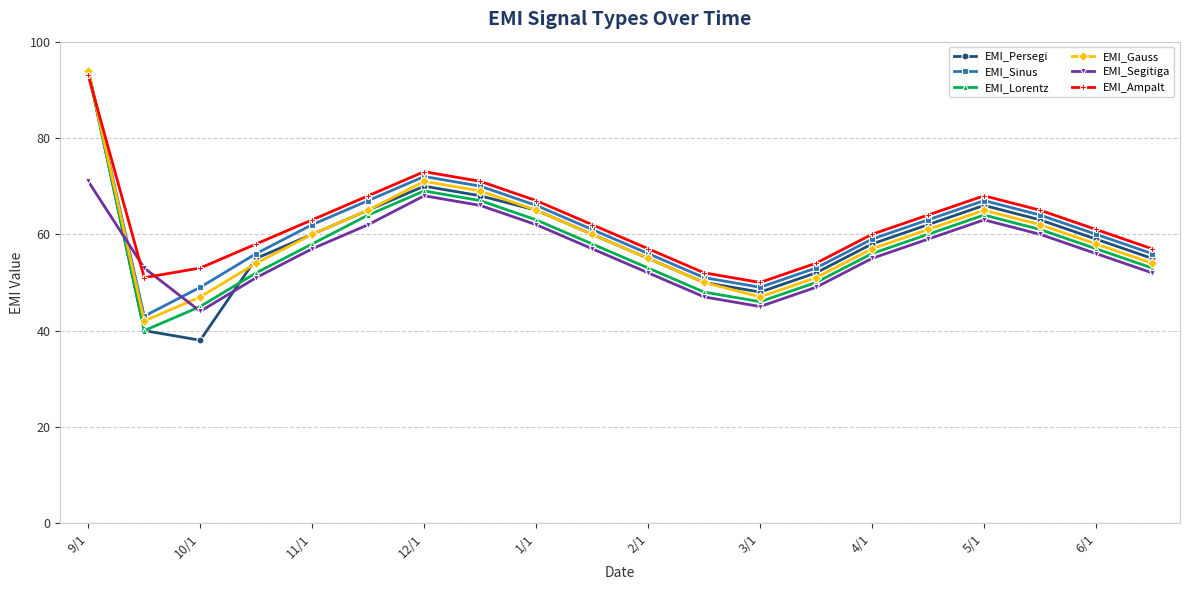

Which series has the largest range (max minus min)?

EMI_Persegi